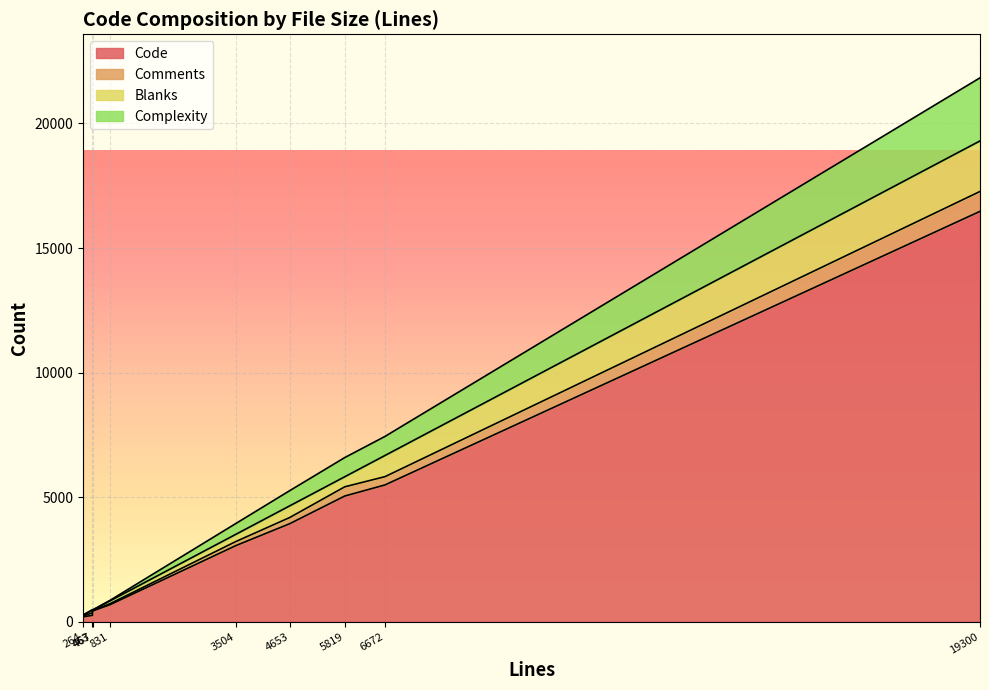

What is the highest value of the Code series?

16472